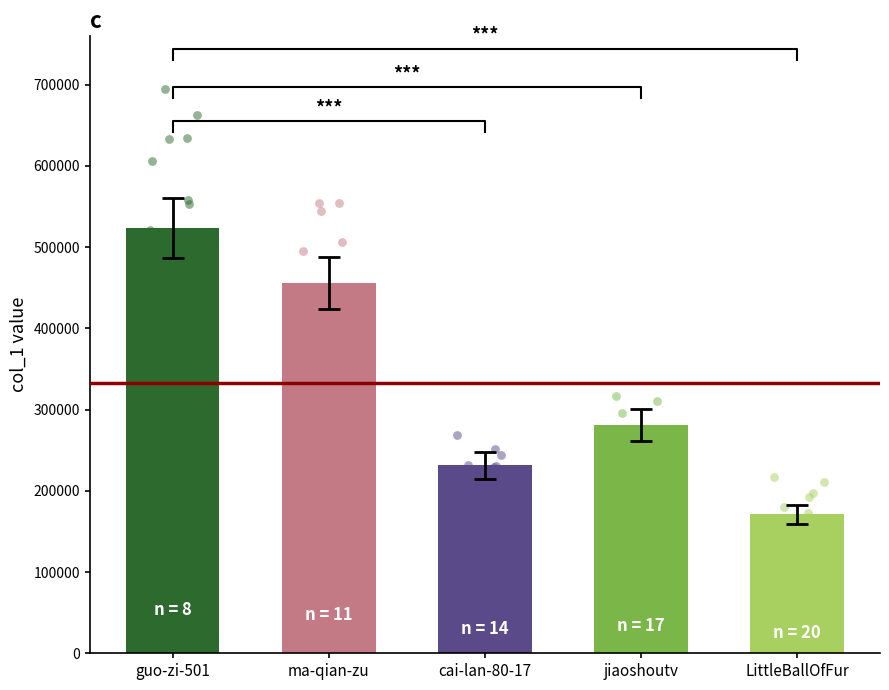

What is the ratio of the value at guo-zi-501 to the value at ma-qian-zu?

1.1